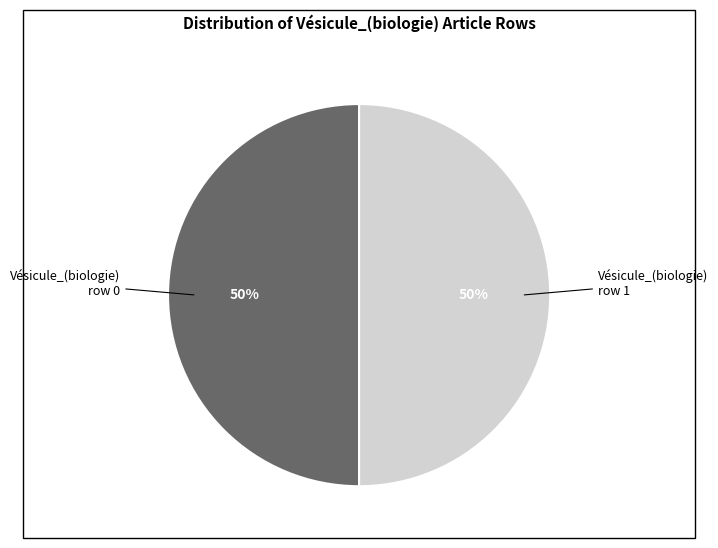

To the nearest percent, what is the difference between the largest and smallest slice percentages?

0%